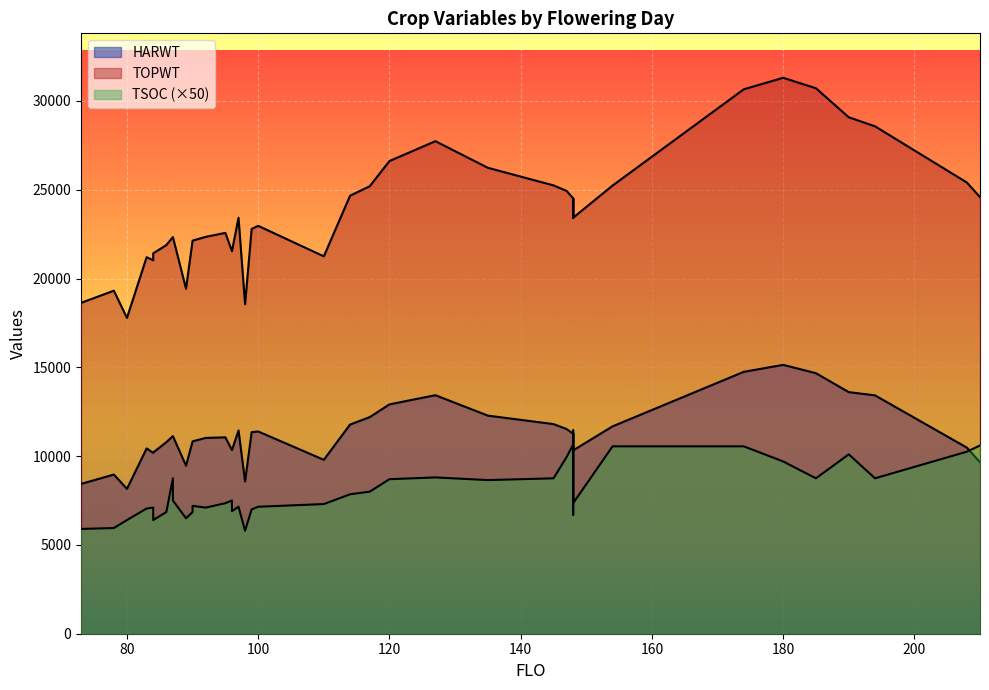

How many lines are shown in the chart?

3